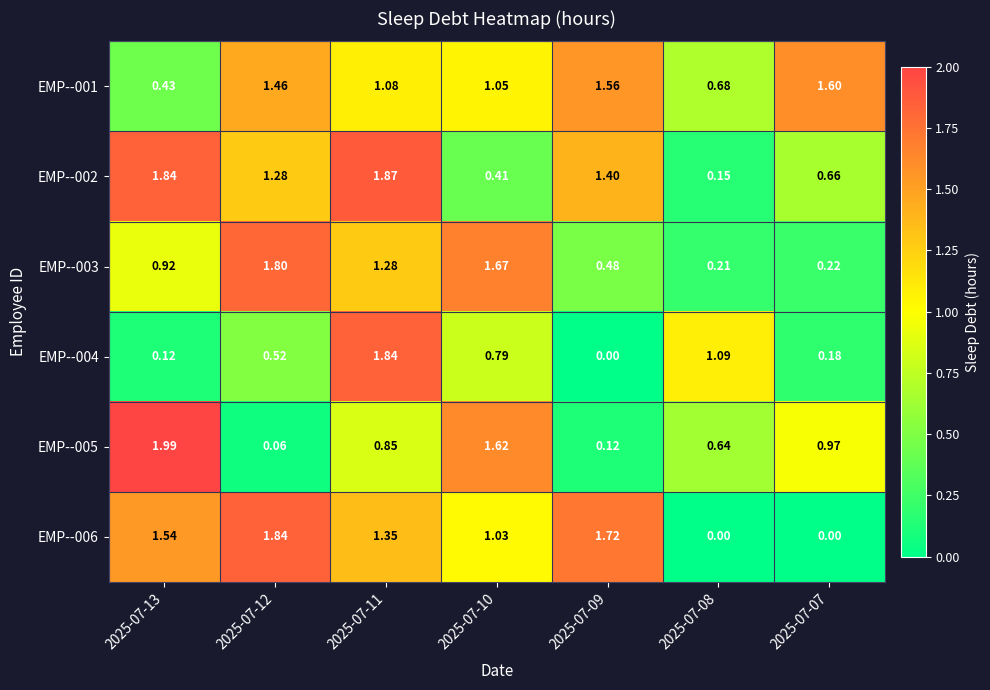

Which series has the largest range (max minus min)?

EMP--005